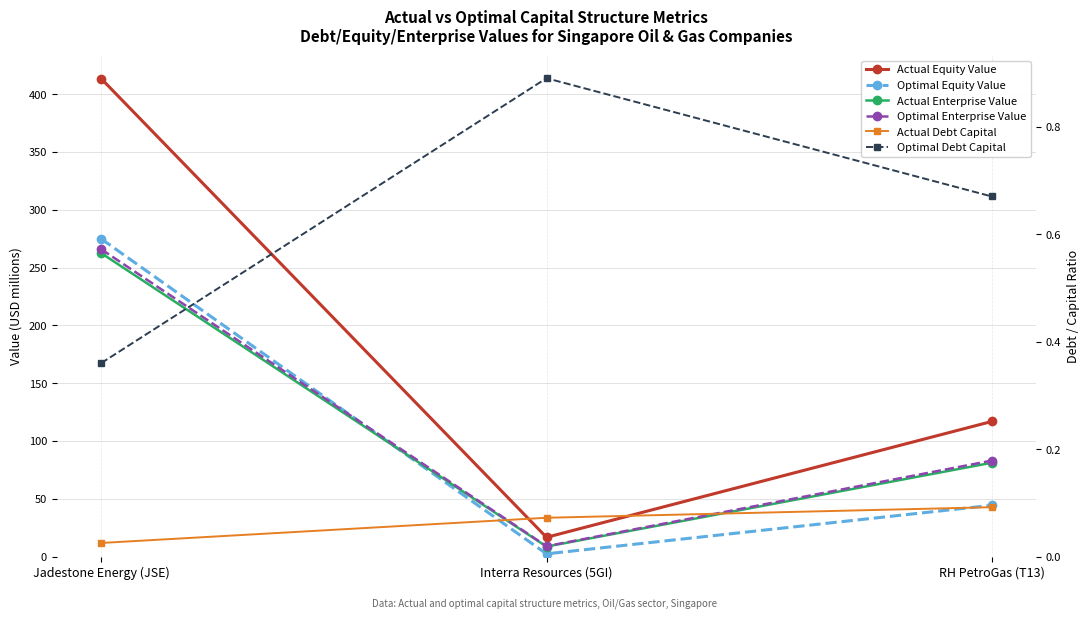

What is the label of the 1st point from the right?

RH PetroGas (T13)